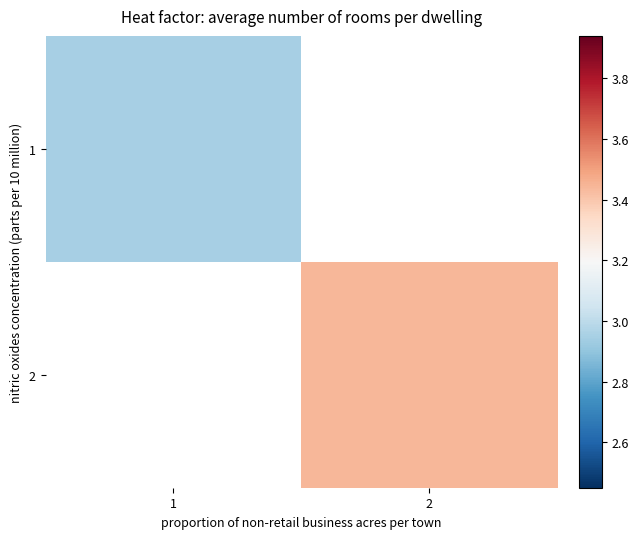

What is the maximum value shown in the chart?

3.4